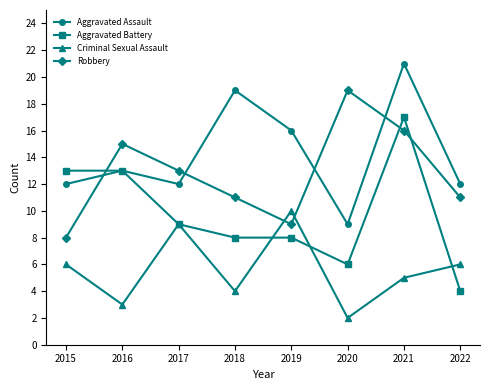

The Aggravated Assault series shows 16 at 2019. True or false?

True